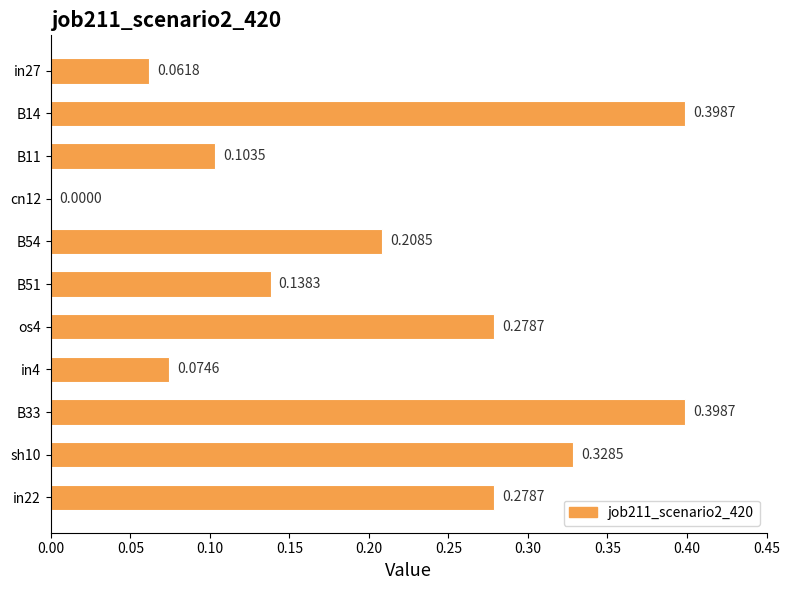

What is the sum of all values?

2.3